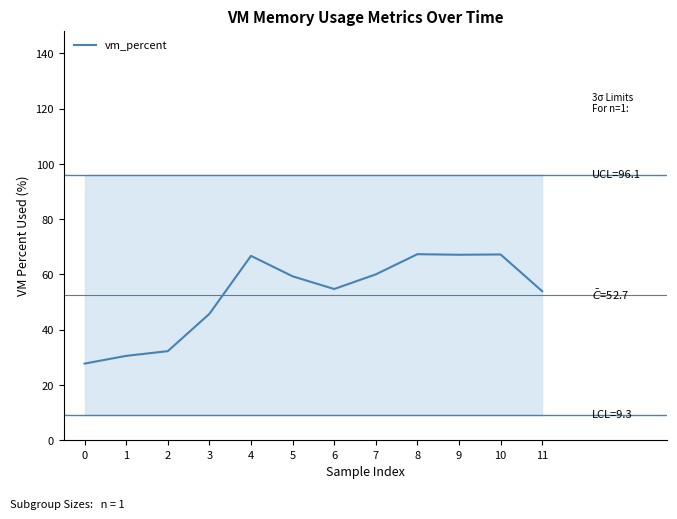

True or false: the data has more than 2 interior local peaks.

True